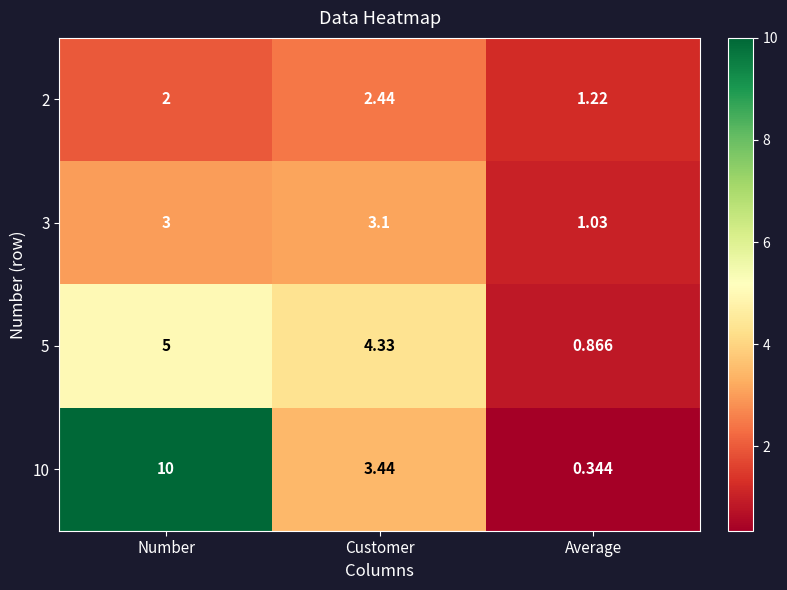

How many data points in 10 are above 3?

2